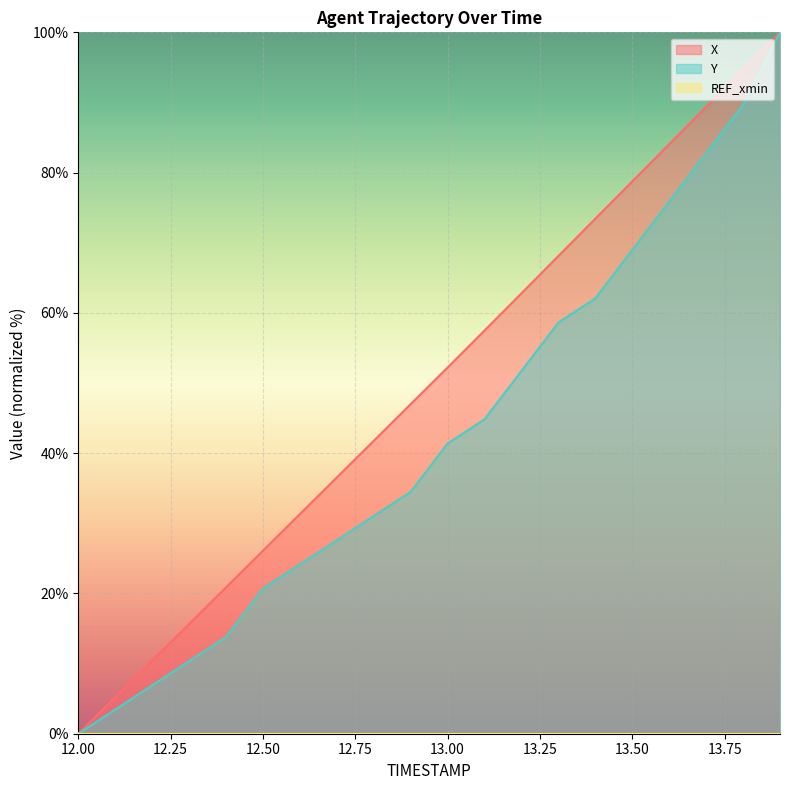

Where does the X series first go above 52?

13.00